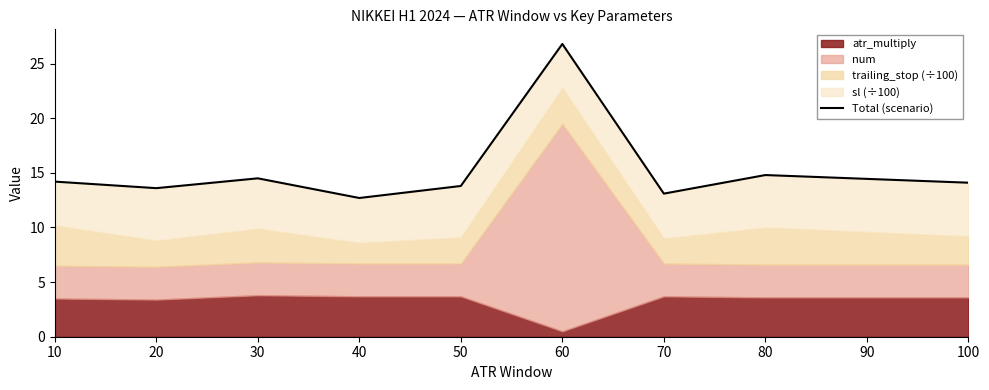

Which label corresponds to the largest value in the chart?

60